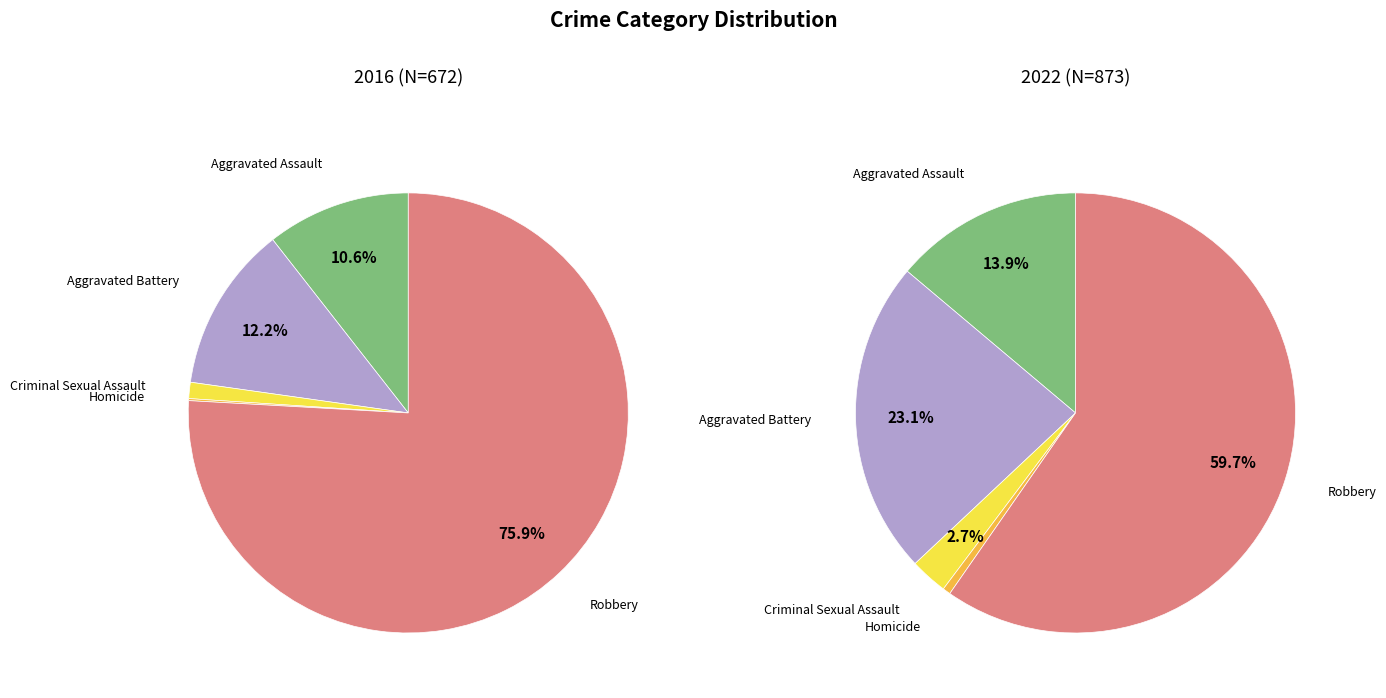

Is there any slice that represents more than half of the pie?

Yes